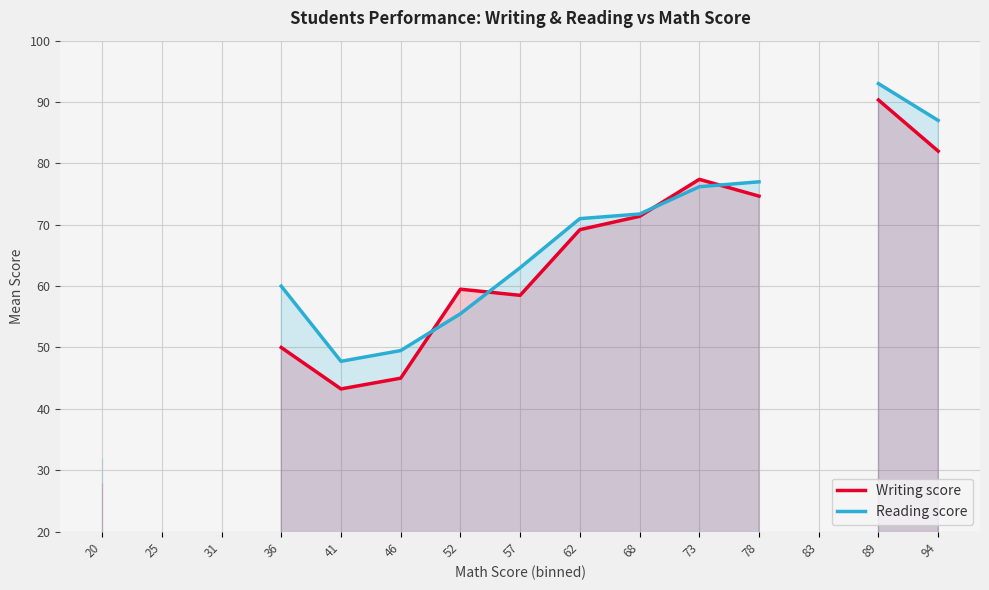

At which label is Writing score closest to 59?

52